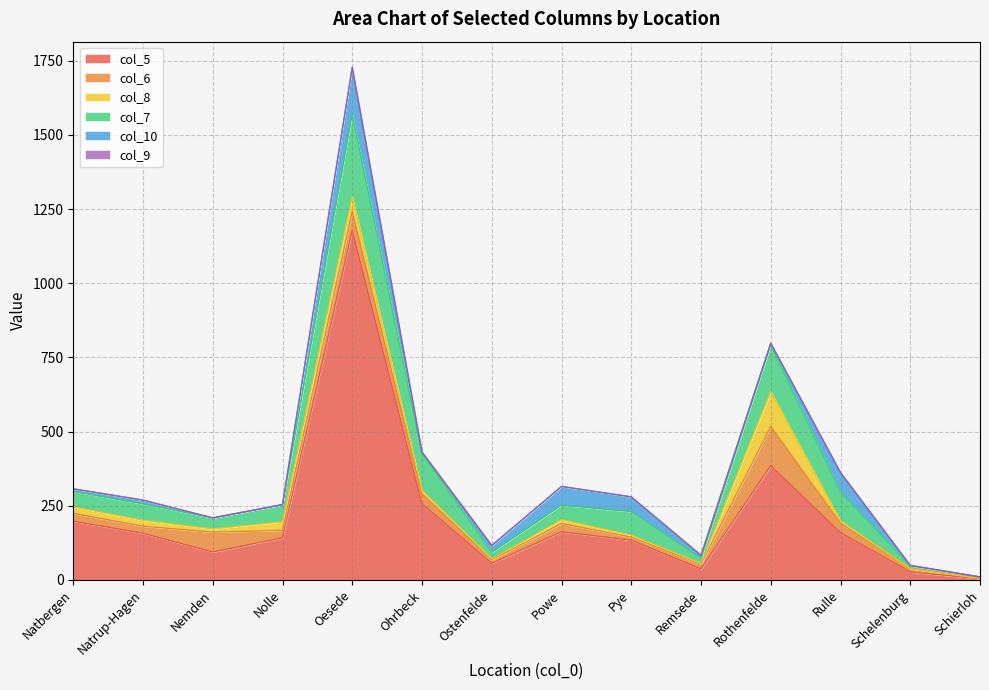

At which category is the sum across all series the highest?

Oesede